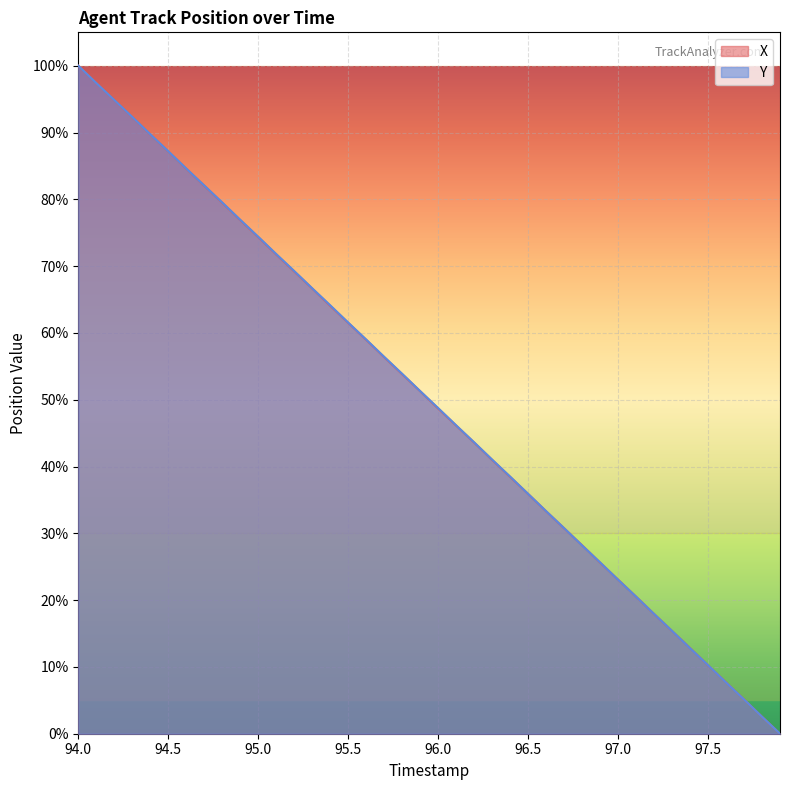

At which category does the chart reach its peak across all series?

94.0